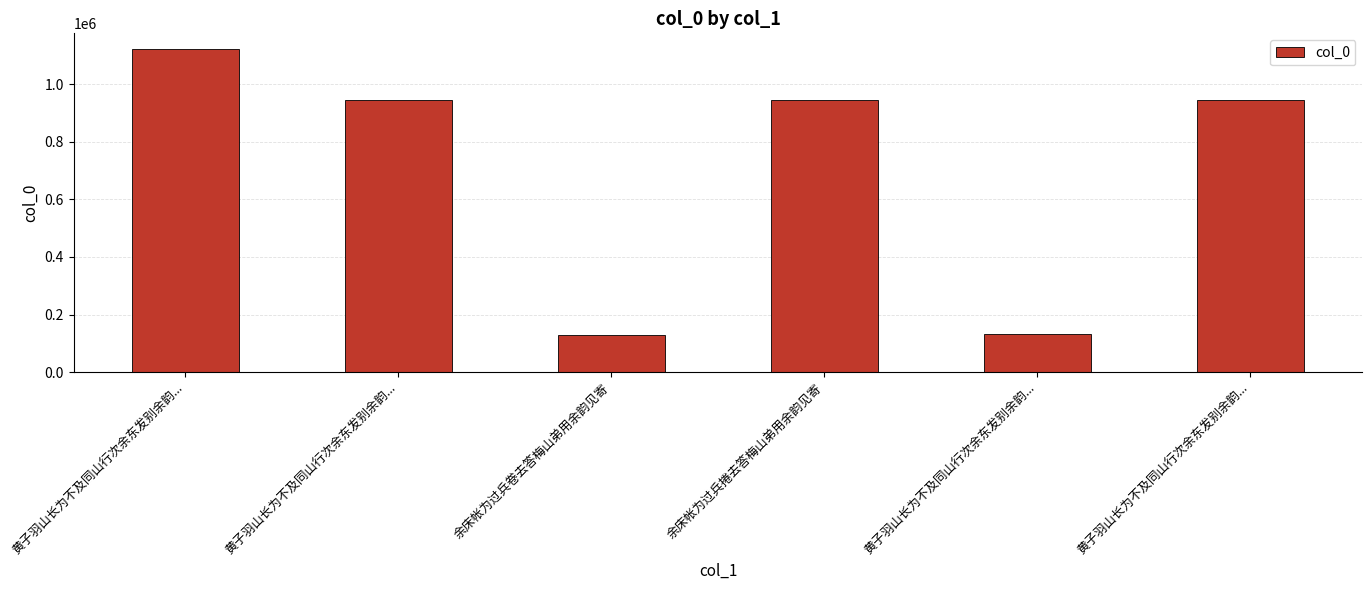

Which category has the lowest value across all series?

余床帐为过兵卷去答梅山弟用余韵见寄